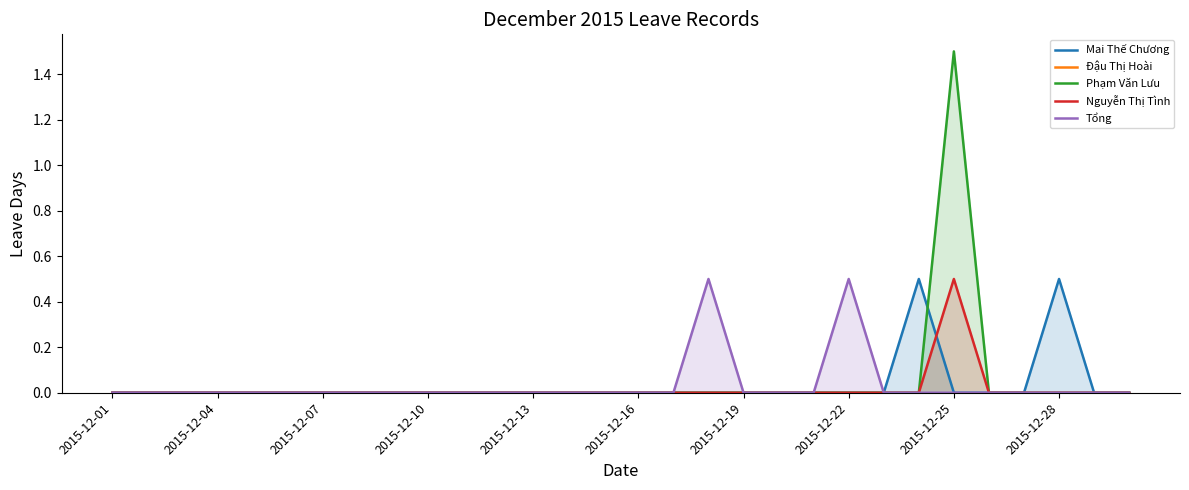

What are all the series names shown in the legend?

Mai Thế Chương, Đậu Thị Hoài, Phạm Văn Lưu, Nguyễn Thị Tình, Tổng